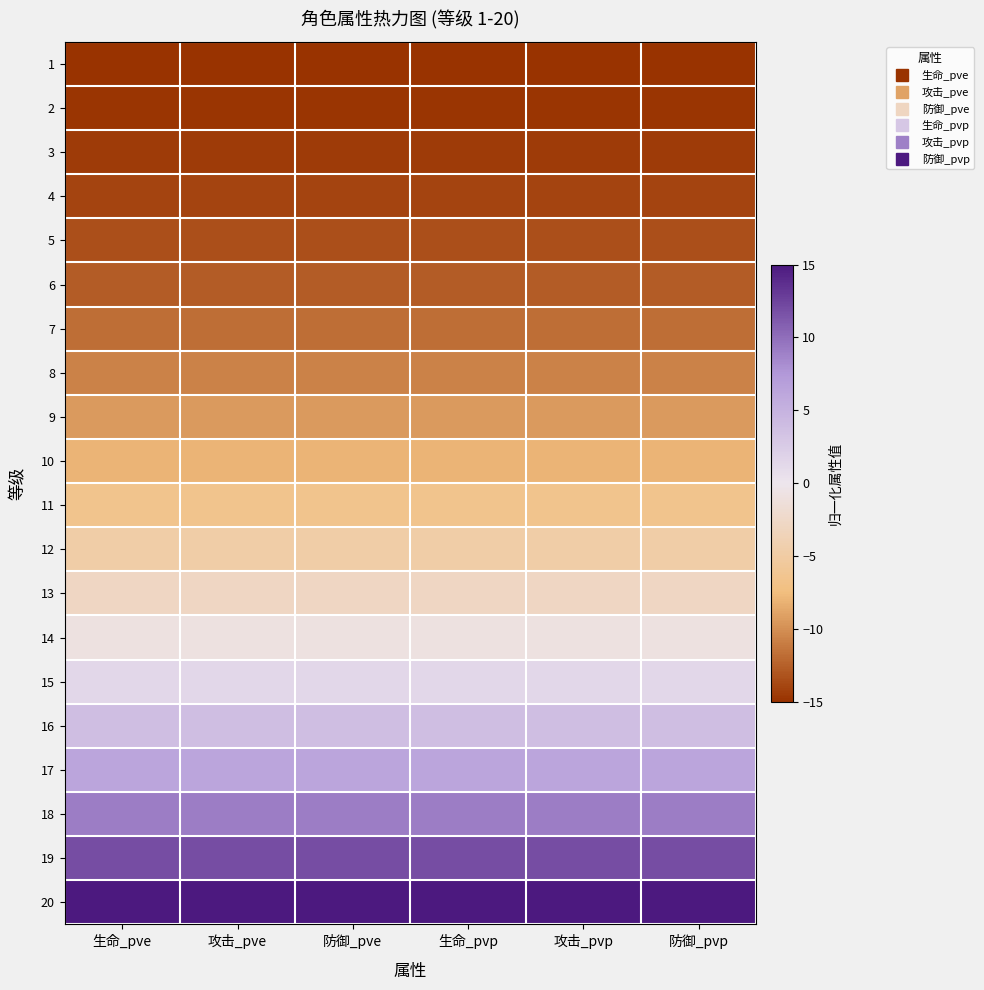

Rank the series at 防御_pve from lowest to highest value.

1, 2, 3, 4, 5, 6, 7, 8, 9, 10, 11, 12, 13, 14, 15, 16, 17, 18, 19, 20